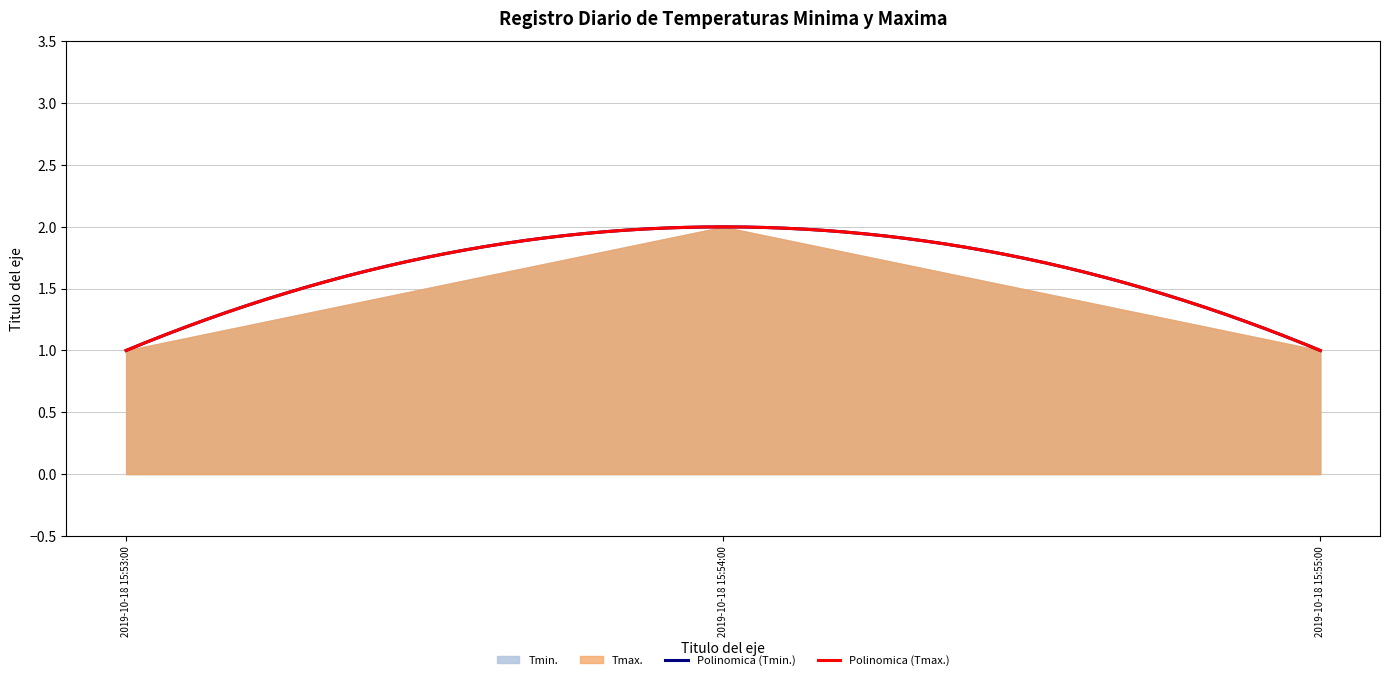

What is the approximate value of Tmin at 2019-10-18 15:54:00?

2